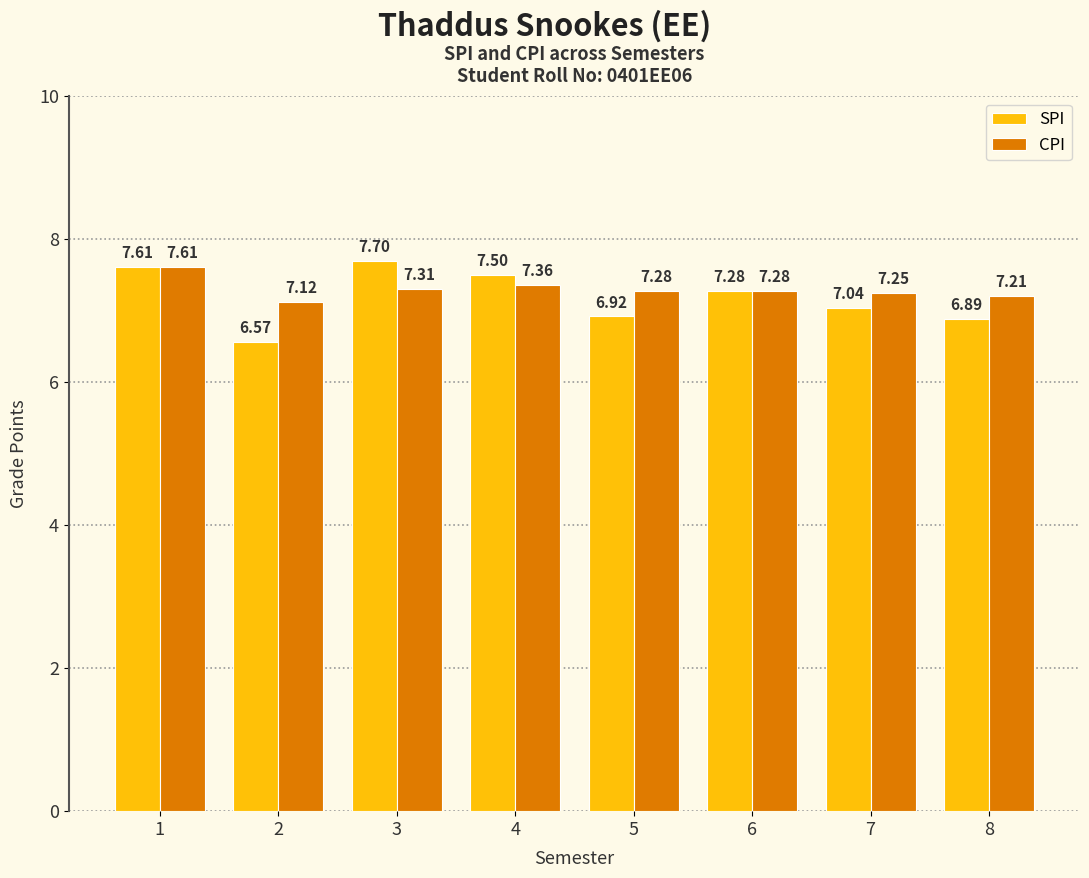

At which label is CPI closest to 7?

2